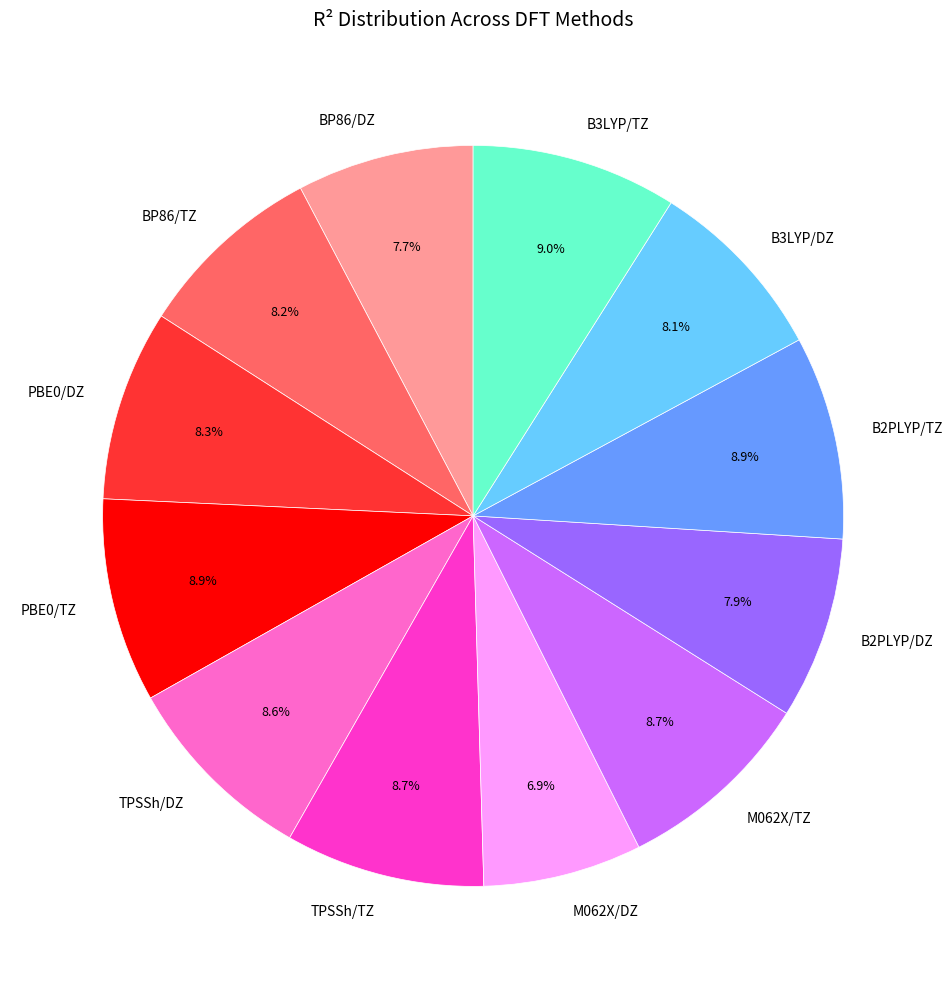

What percentage is the TPSSh/DZ slice, to the nearest percent?

9%